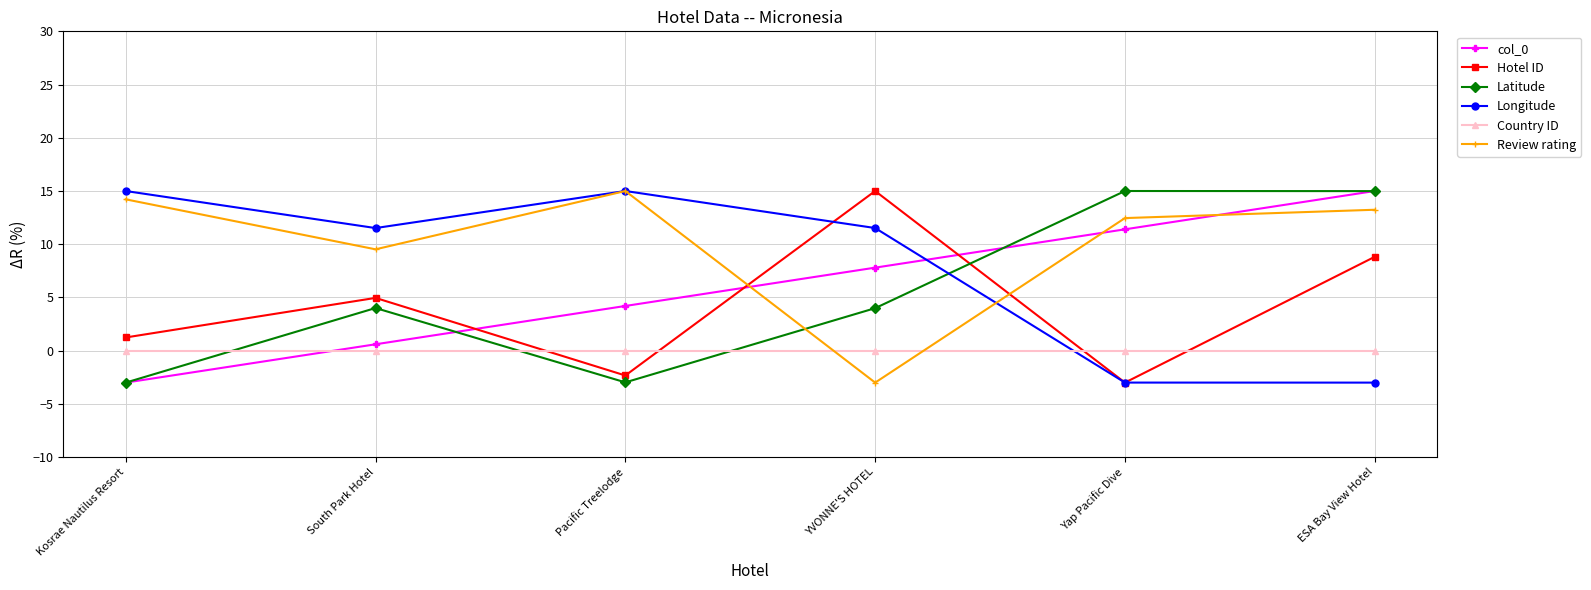

Is it true that col_0 equals -3.0 at Kosrae Nautilus Resort?

True